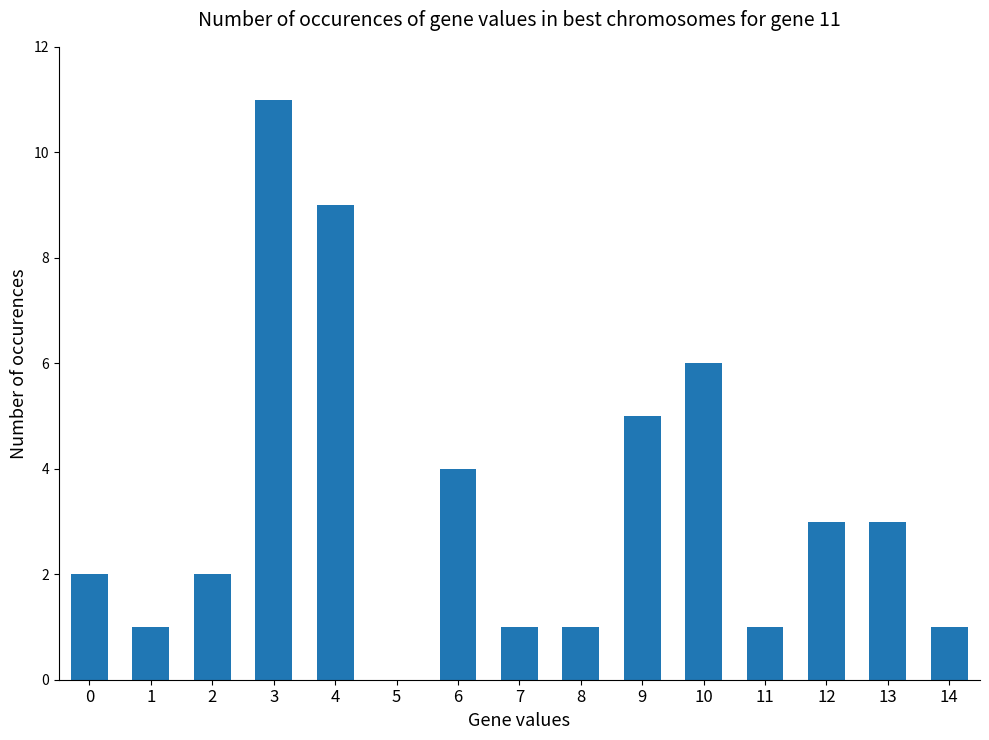

Reading left to right, what are all the values shown in this chart?

2	1	2	11	9	0	4	1	1	5	6	1	3	3	1